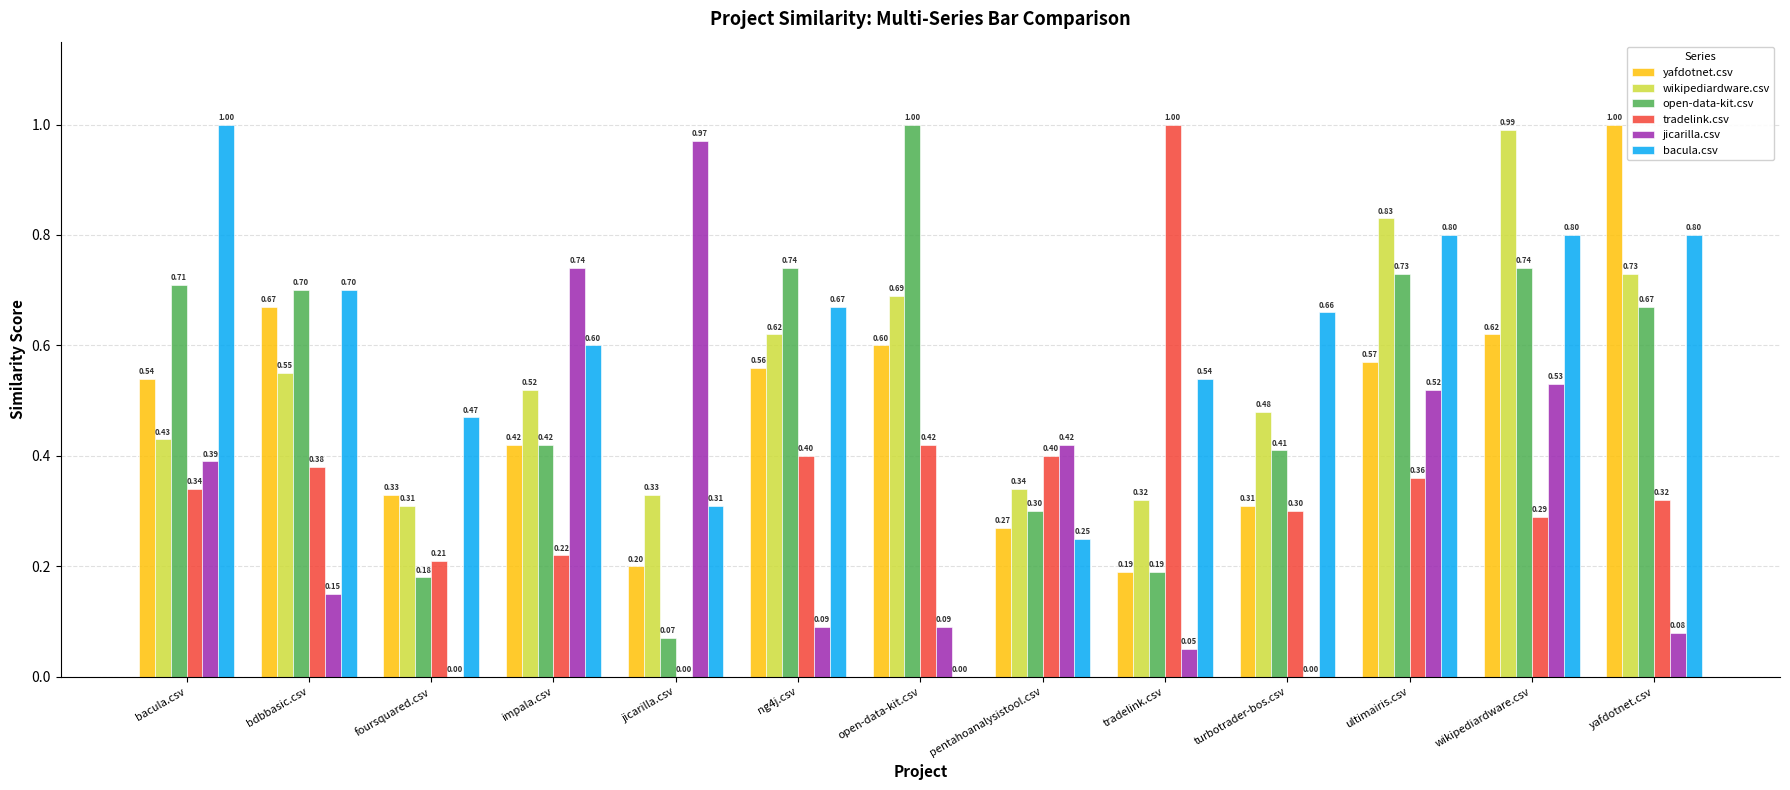

What is the total value across all series at foursquared.csv?

1.5